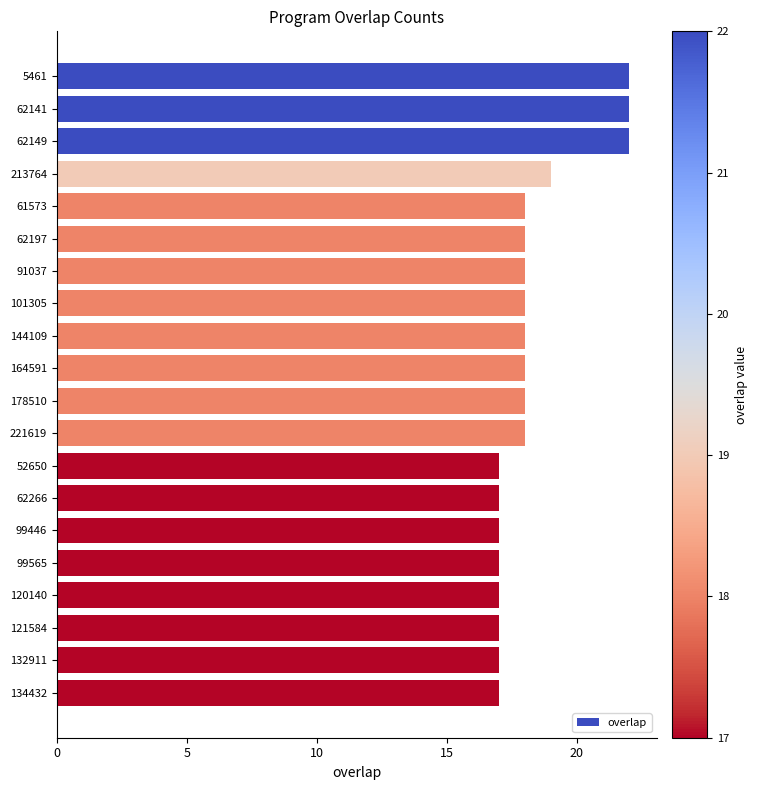

What is the ratio of the value at 132911 to the value at 61573?

0.9